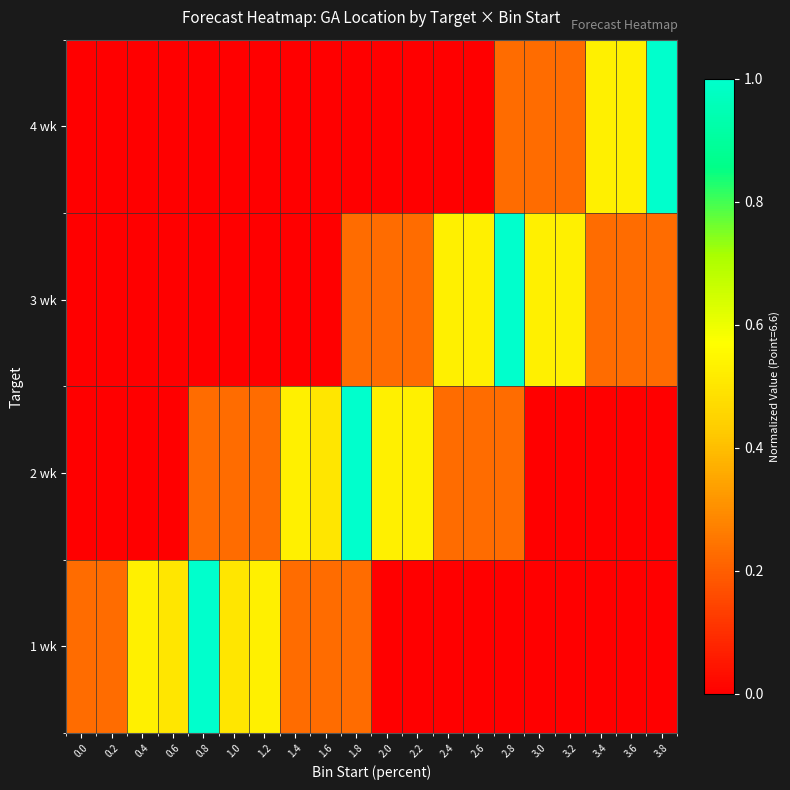

What is the greatest value displayed?

1.0